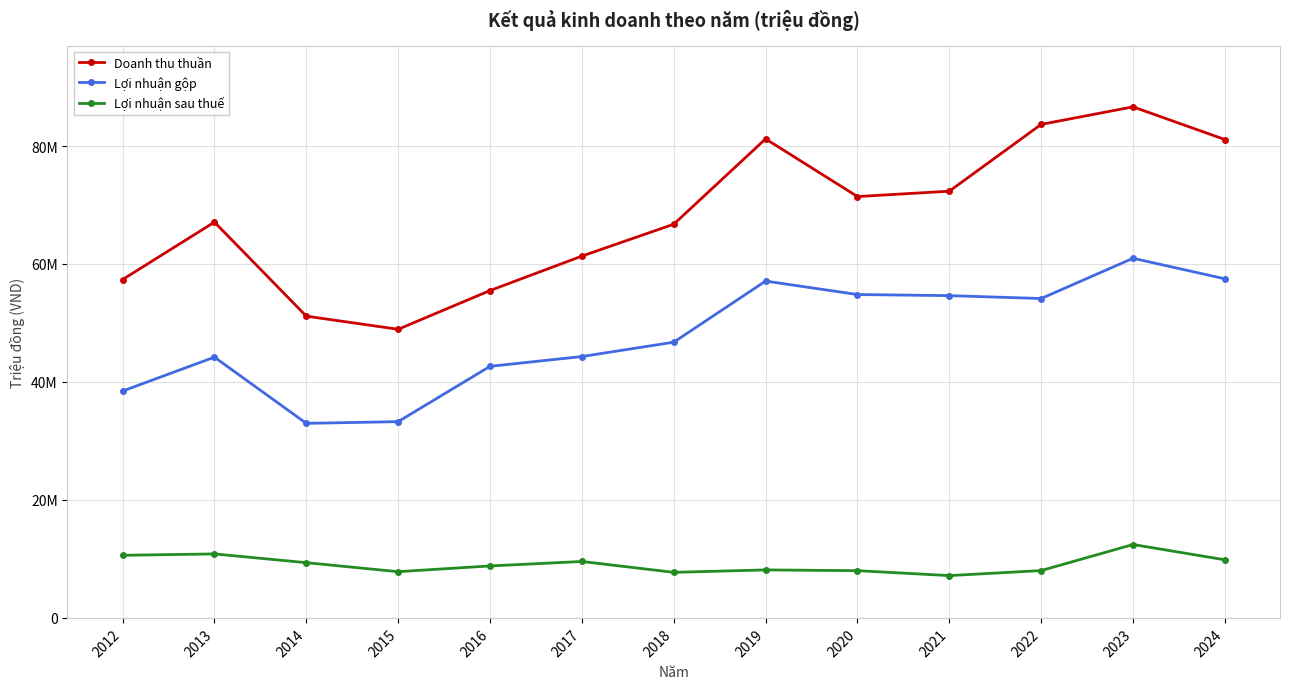

What is the smallest value displayed?

7172303